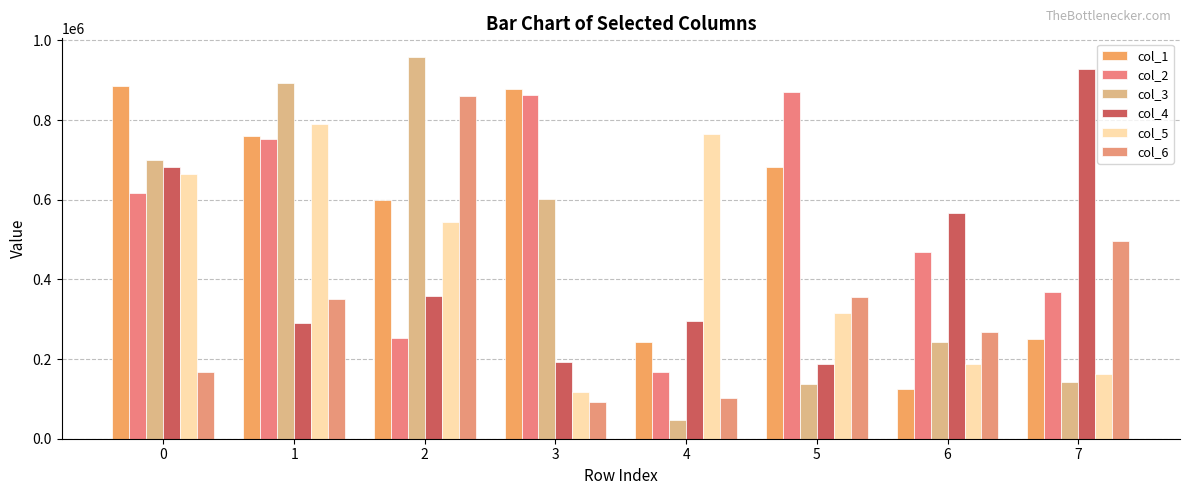

At 1, list the series in order from smallest to largest.

col_4, col_6, col_2, col_1, col_5, col_3